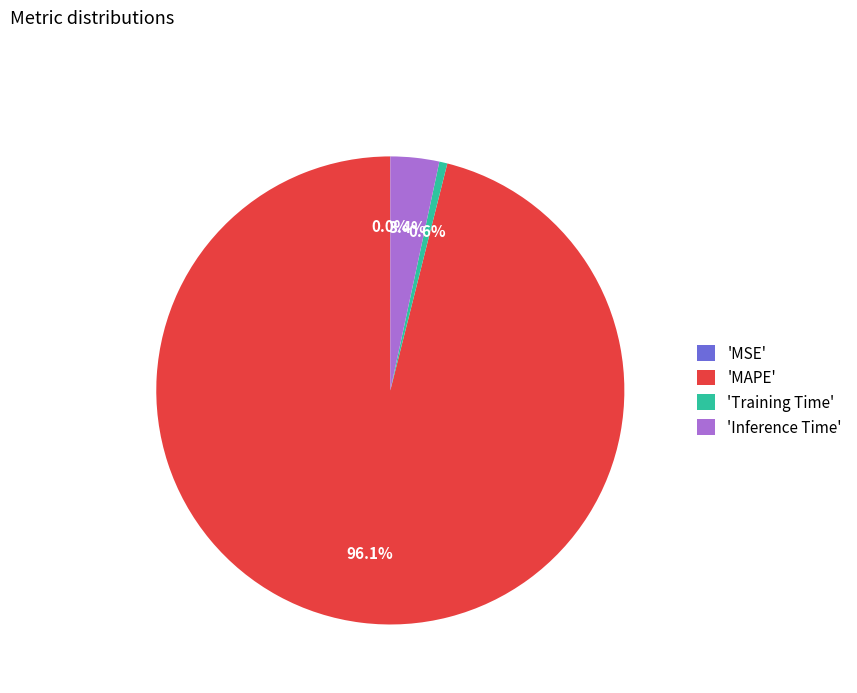

Combined, what portion of the pie is 'MAPE' and 'Training Time'?

96.6%